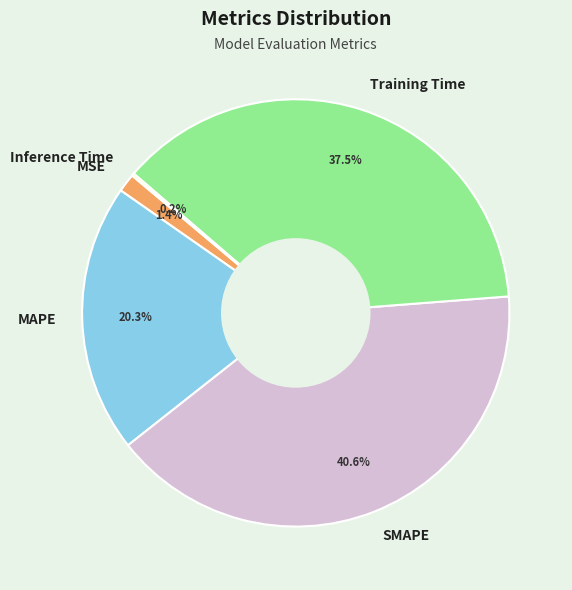

The SMAPE slice represents 41% of the pie. True or false?

True